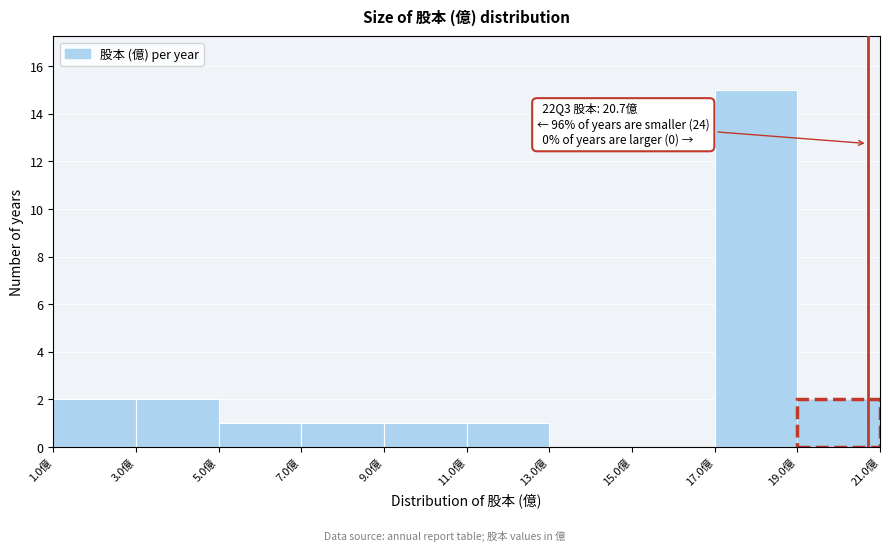

Which range on the x-axis has the tallest bar?

17 to 19